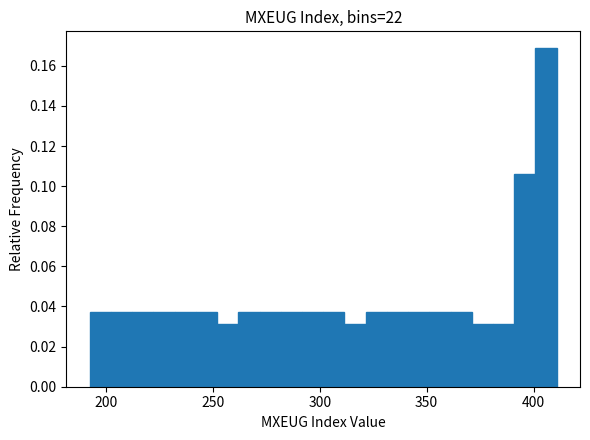

Around what value on the x-axis is the tallest bar? Give the approximate position of its centre, as read against the axis.

405